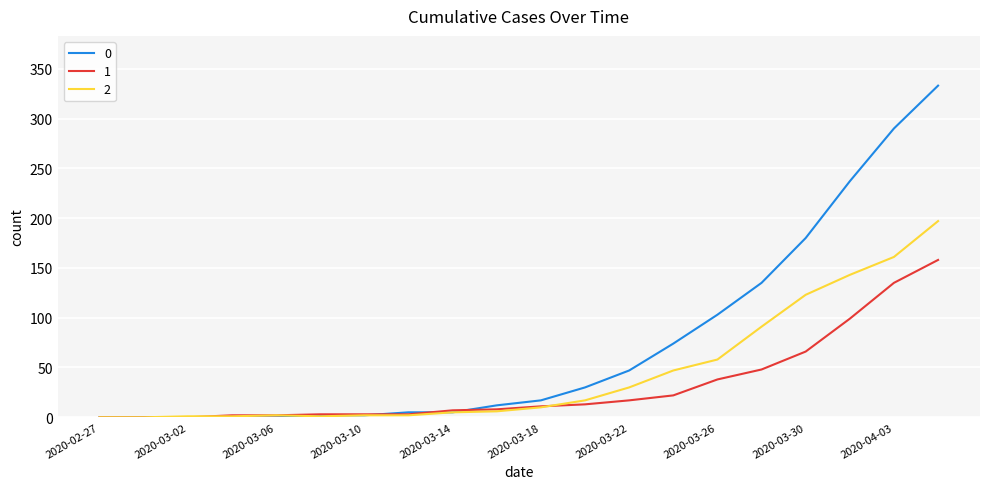

List the series in order of their peak value, lowest first.

1, 2, 0